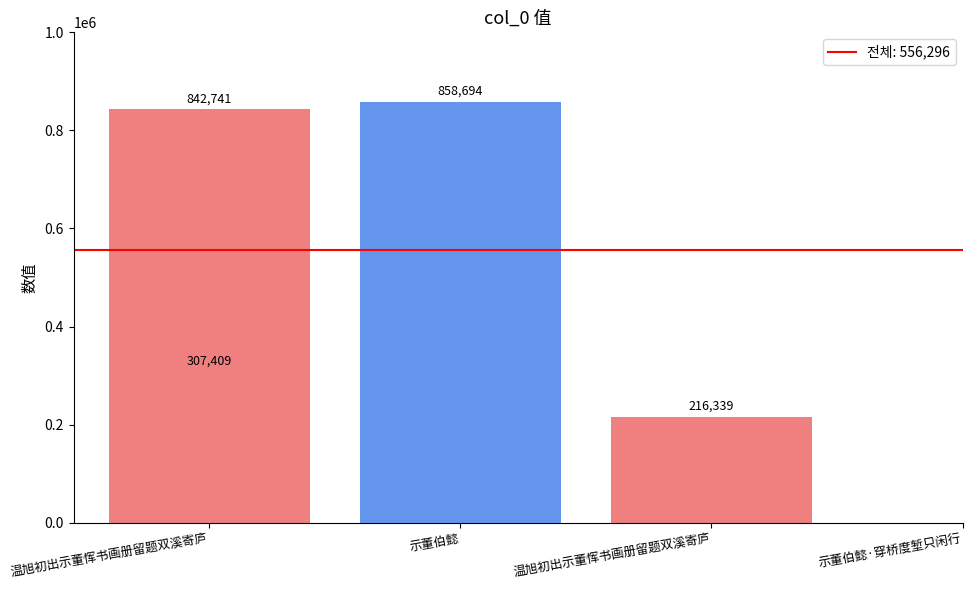

Rank the categories by value from highest to lowest.

示董伯懿, 温旭初出示董恽书画册留题双溪寄庐, 温旭初出示董恽书画册留题双溪寄庐, 示董伯懿·穿桥度堑只闲行